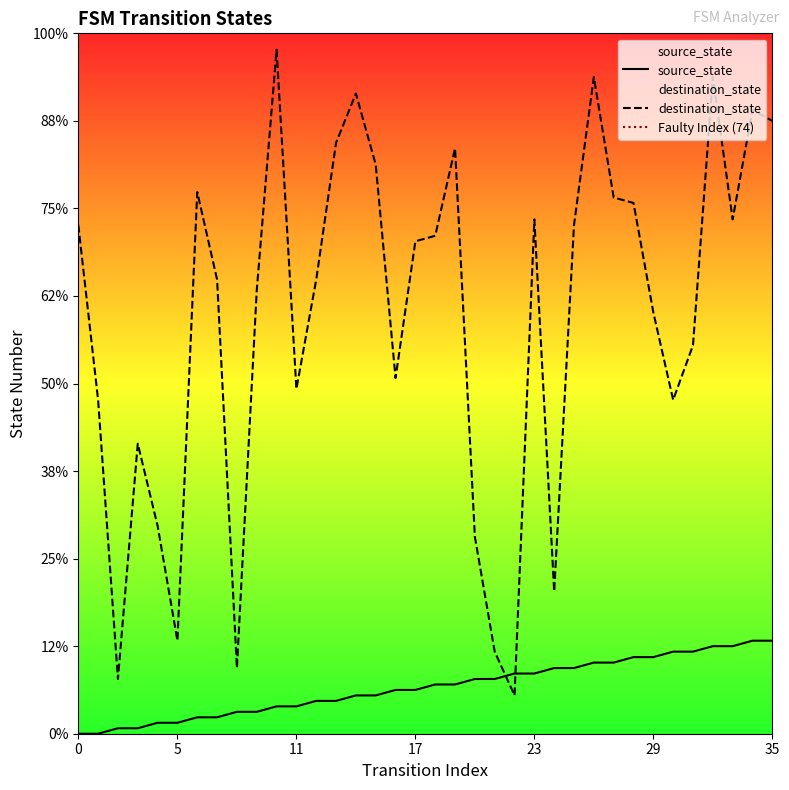

Which series has the largest total across all categories?

destination_state